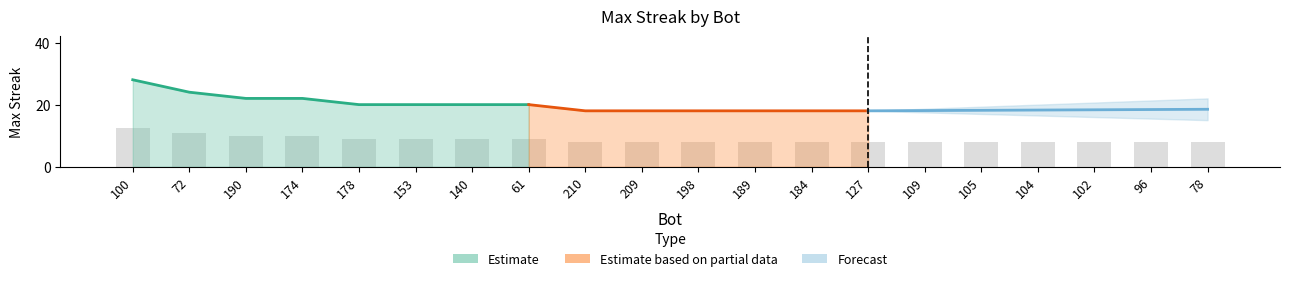

List the labels in order of value, smallest first.

210, 209, 198, 189, 184, 127, 109, 105, 104, 102, 96, 78, 178, 153, 140, 61, 190, 174, 72, 100